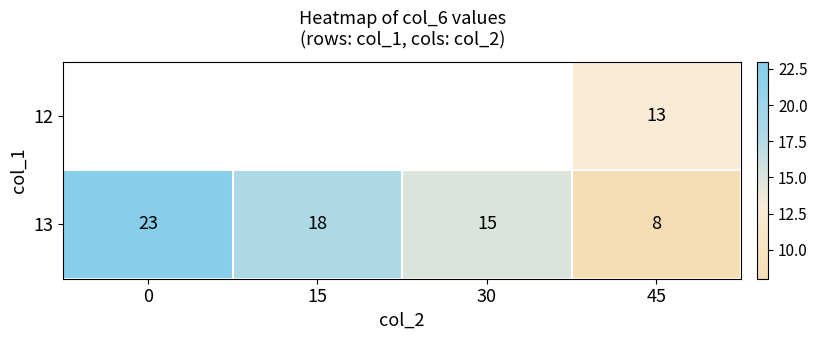

True or false: 13 has a value of 24 at 30.

False